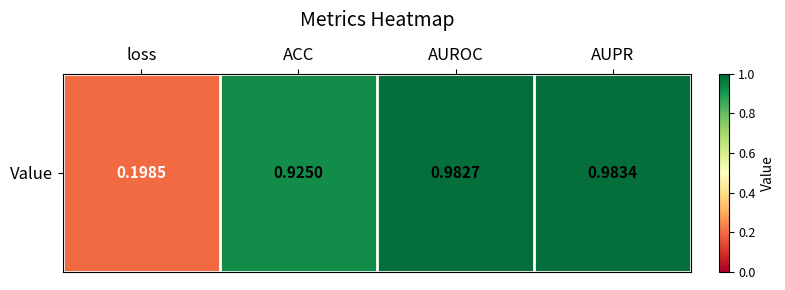

Rank the categories by value from highest to lowest.

AUPR, AUROC, ACC, loss